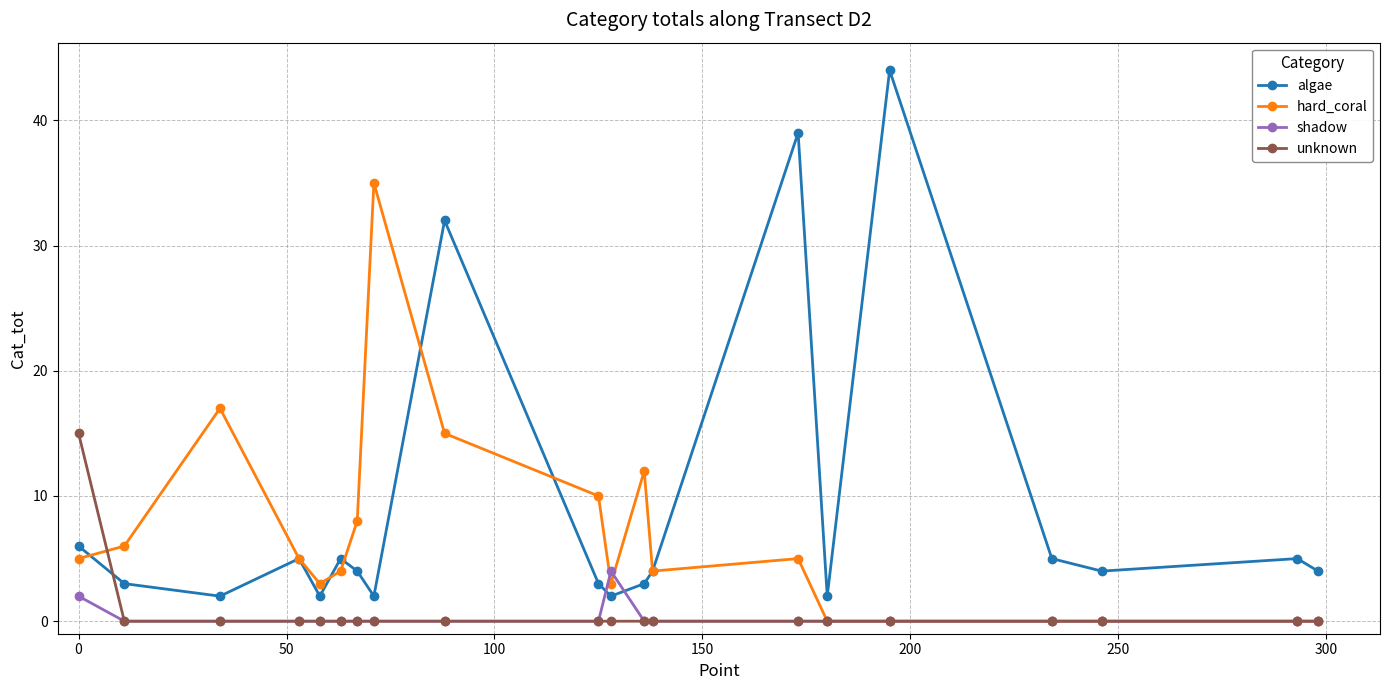

Which series has the largest total across all categories?

algae